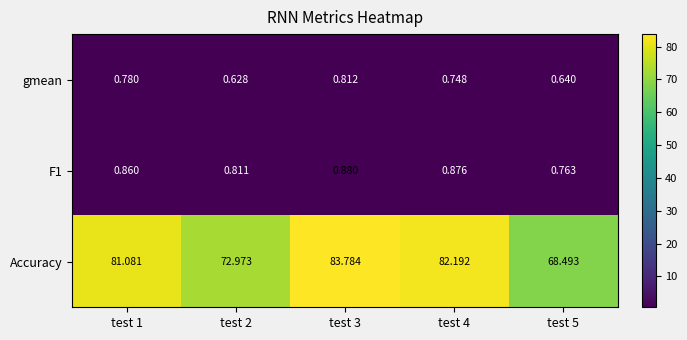

Which series changed the most between test 1 and test 2?

Accuracy